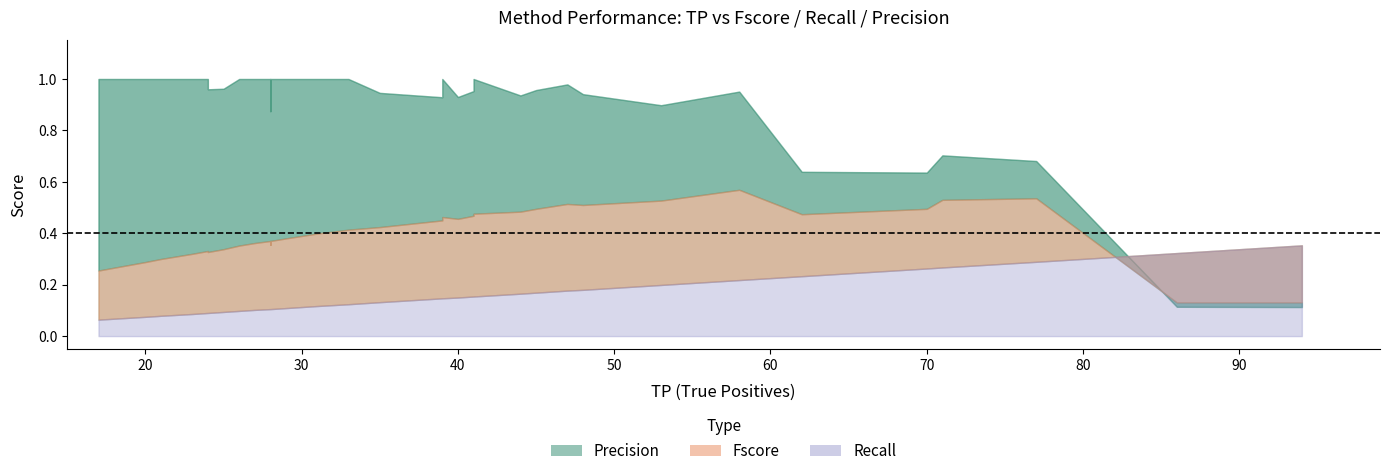

The Fscore series shows 0.2 at edgeR_DetRate. True or false?

False